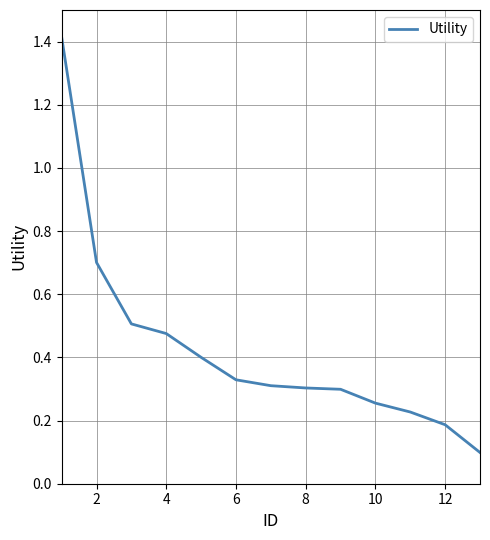

What is the greatest value displayed?

1.4